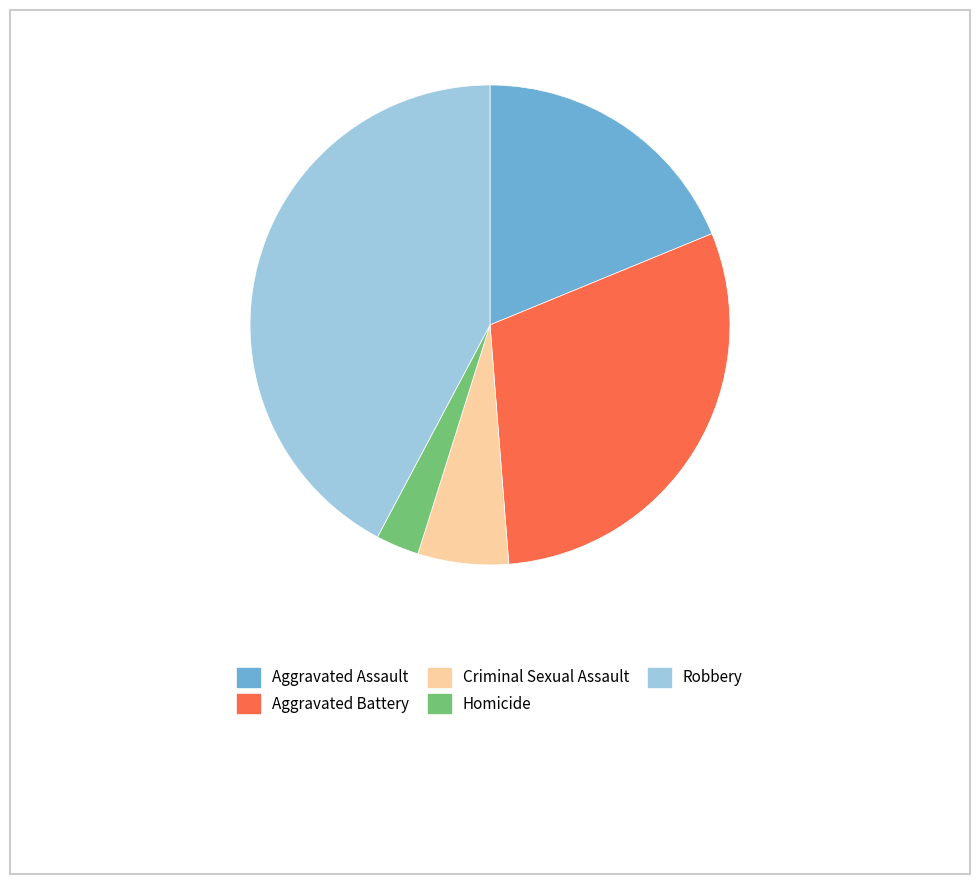

Rank the categories by value from lowest to highest.

Homicide, Criminal Sexual Assault, Aggravated Assault, Aggravated Battery, Robbery